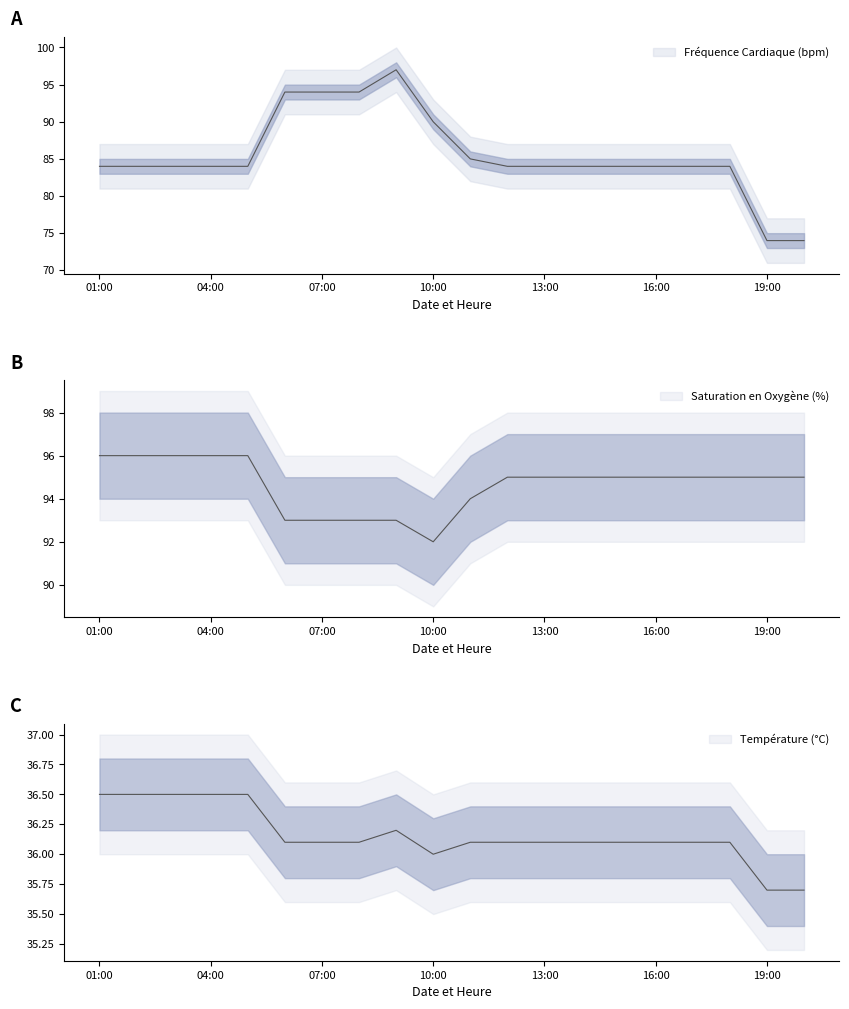

At which label does Fréquence Cardiaque (bpm) reach its peak?

09:00